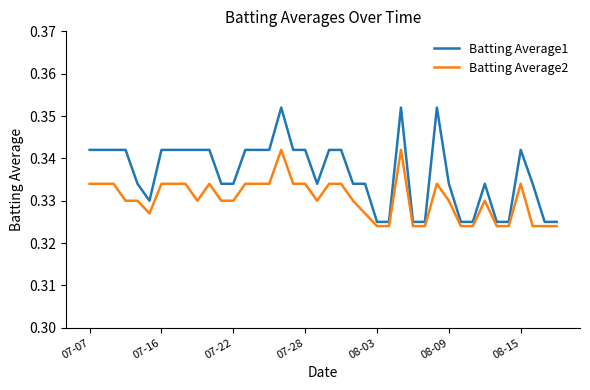

Which series has the largest range (max minus min)?

Batting Average1